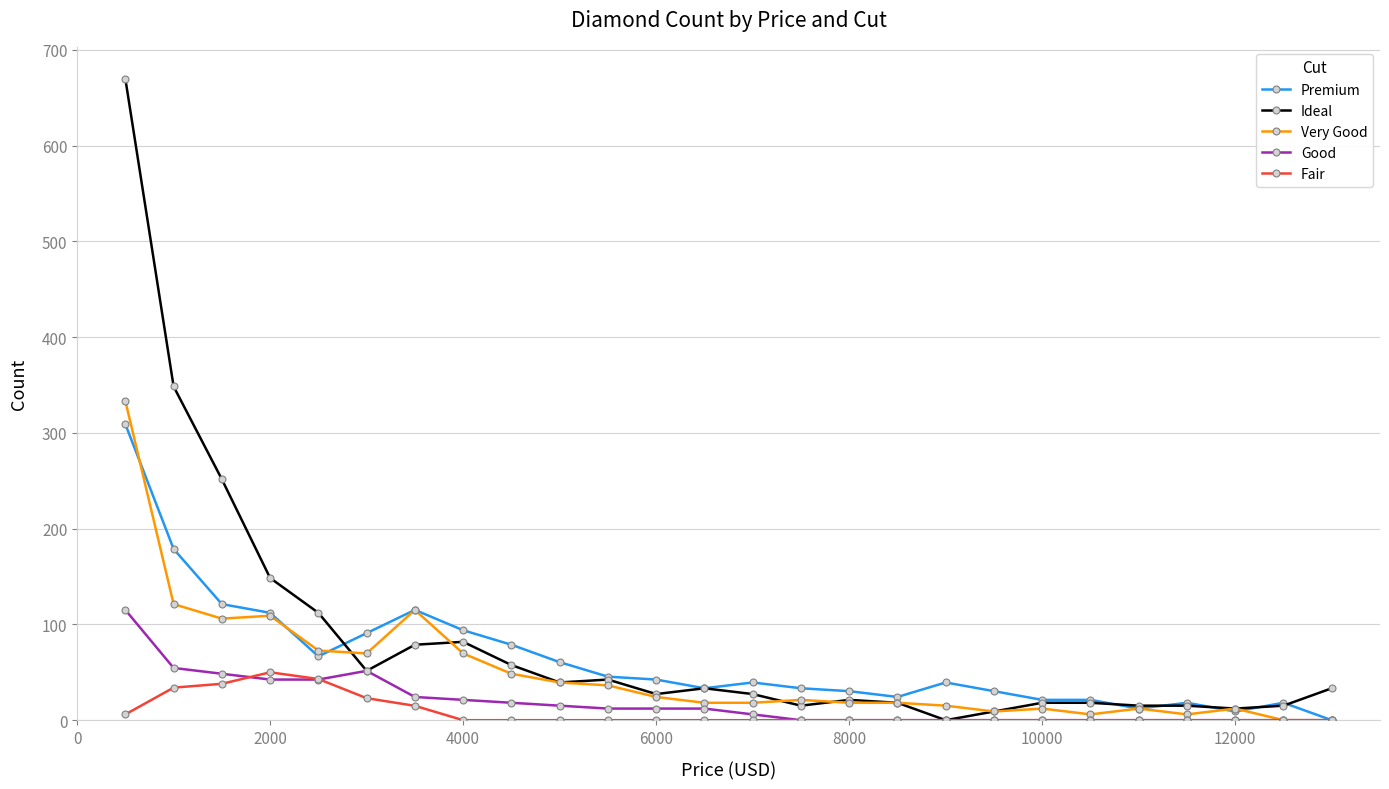

What is the value of the Ideal point at the 8th from the left?

81.8